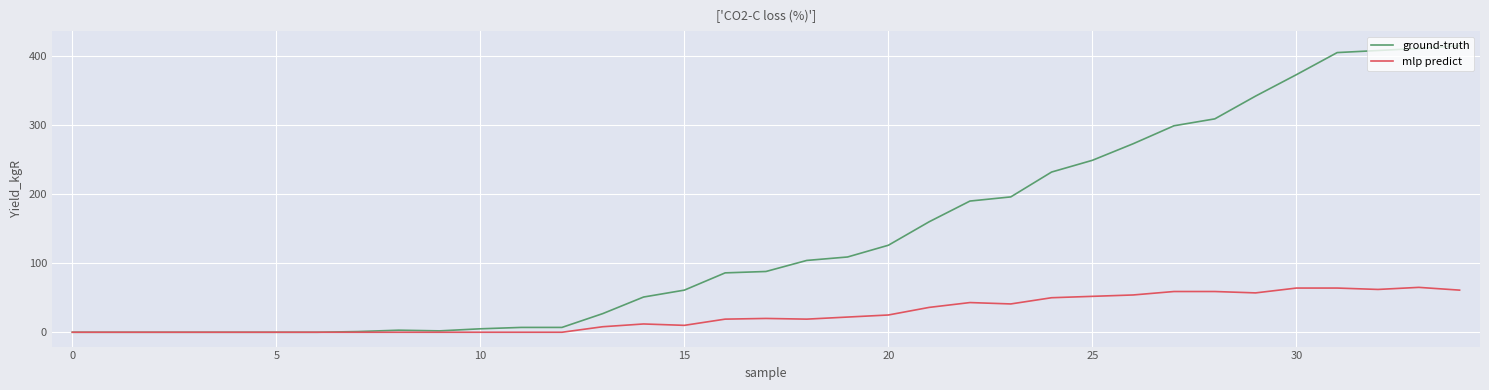

Which series has the largest total across all categories?

ground-truth